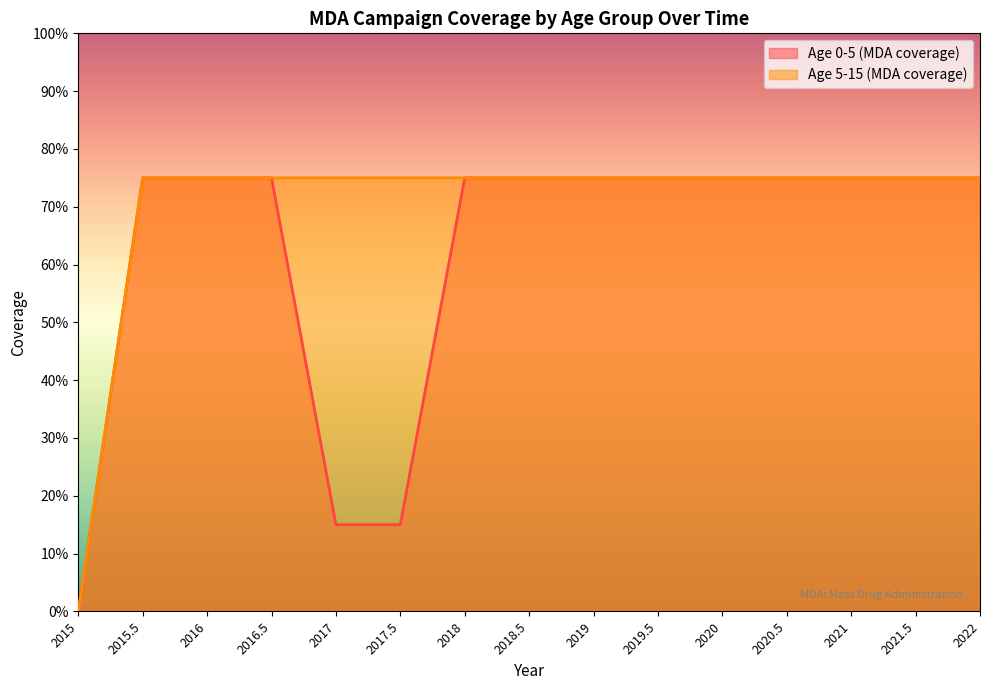

At which label does Age 5-15 (MDA coverage) reach its minimum?

2015